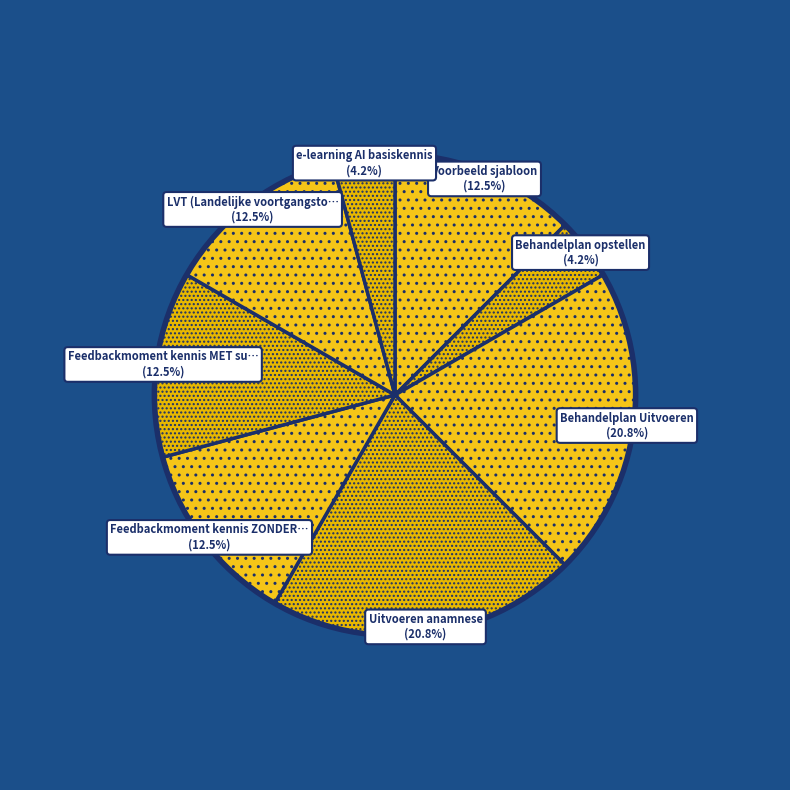

Which category has the smallest portion of the pie?

Behandelplan opstellen